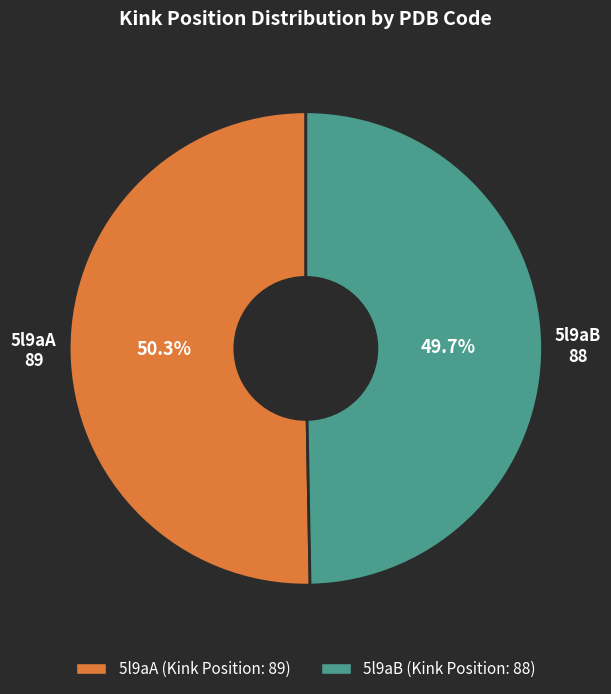

Count the number of slices in the pie.

2